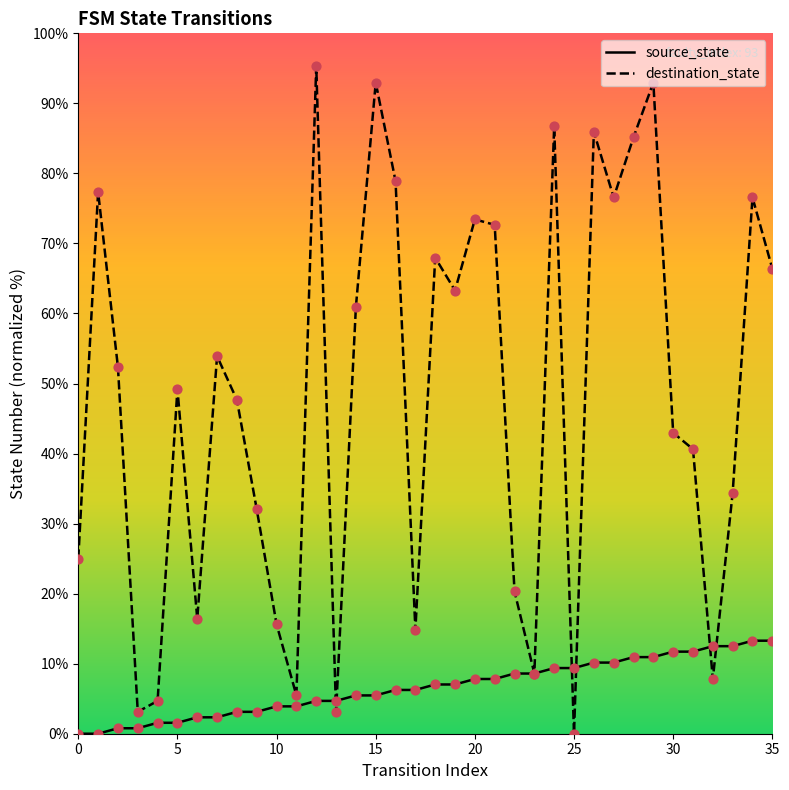

At which category is the sum across all series the highest?

29